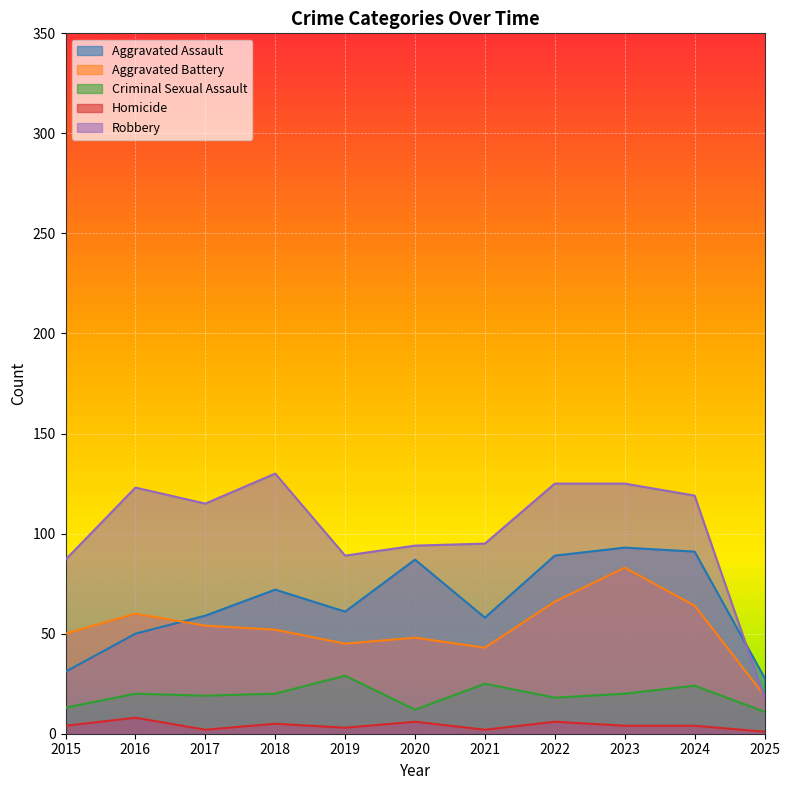

What is the spread (max minus min) of values at 2025?

27